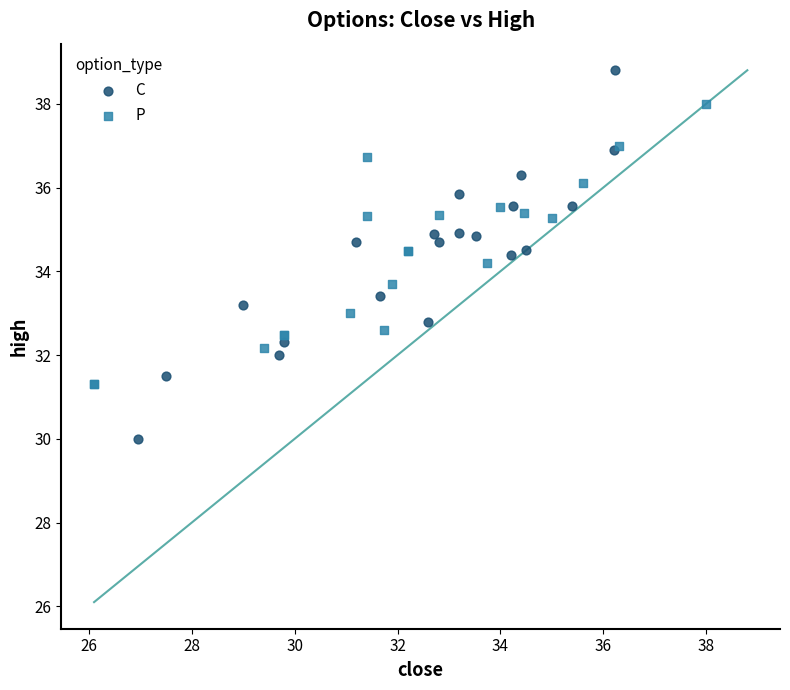

Which series contains the highest Y value?

C